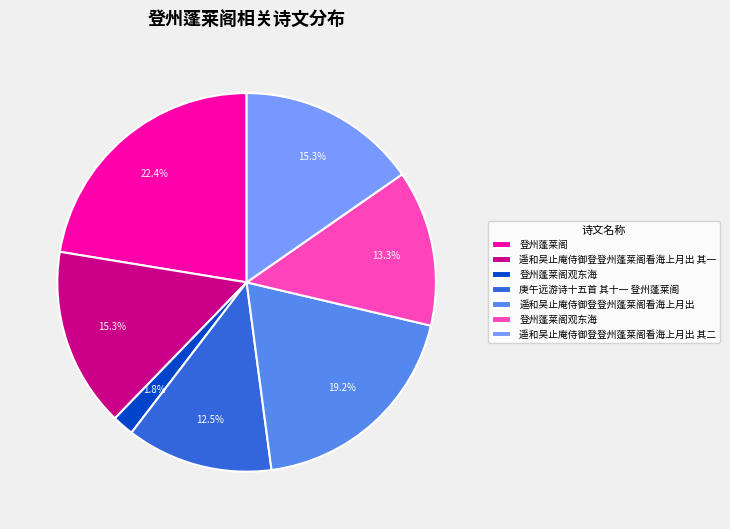

Count the number of slices in the pie.

7